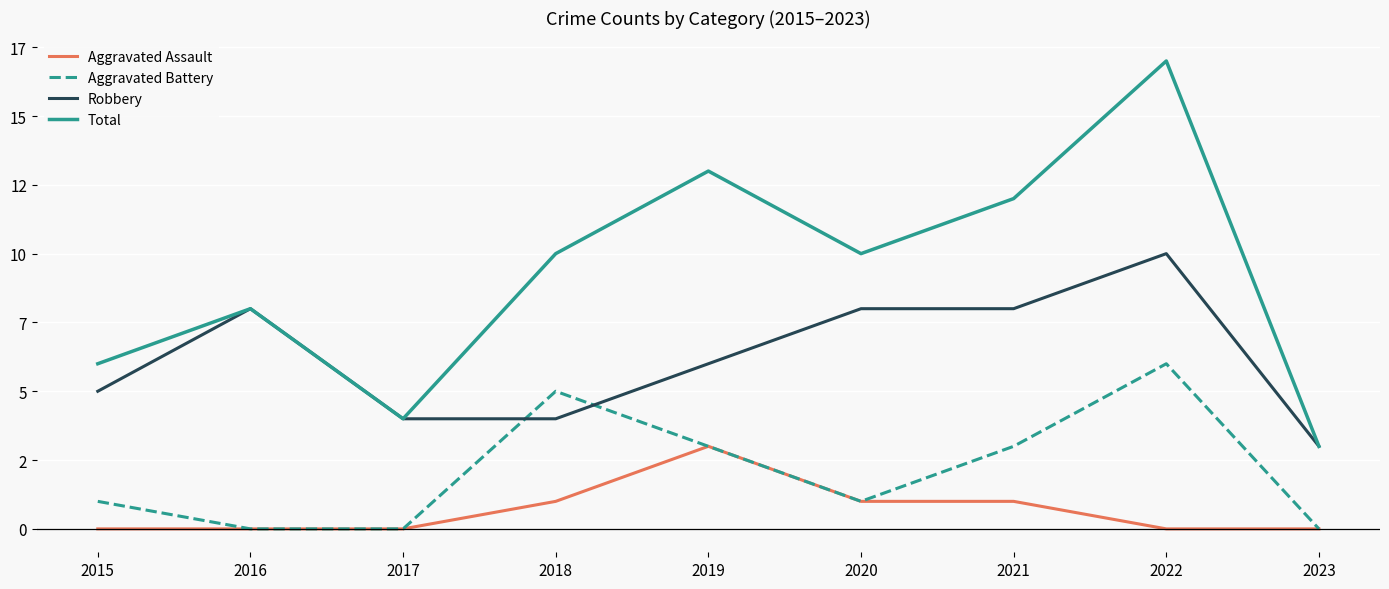

The value of Aggravated Battery at 2021 is 1. True or false?

False